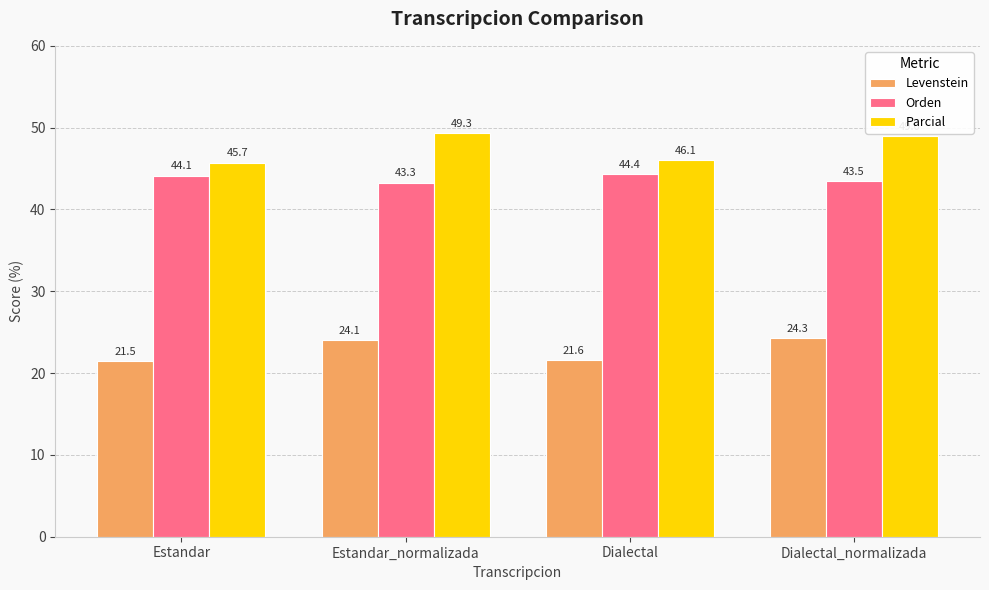

Which series has the widest spread of values?

Parcial